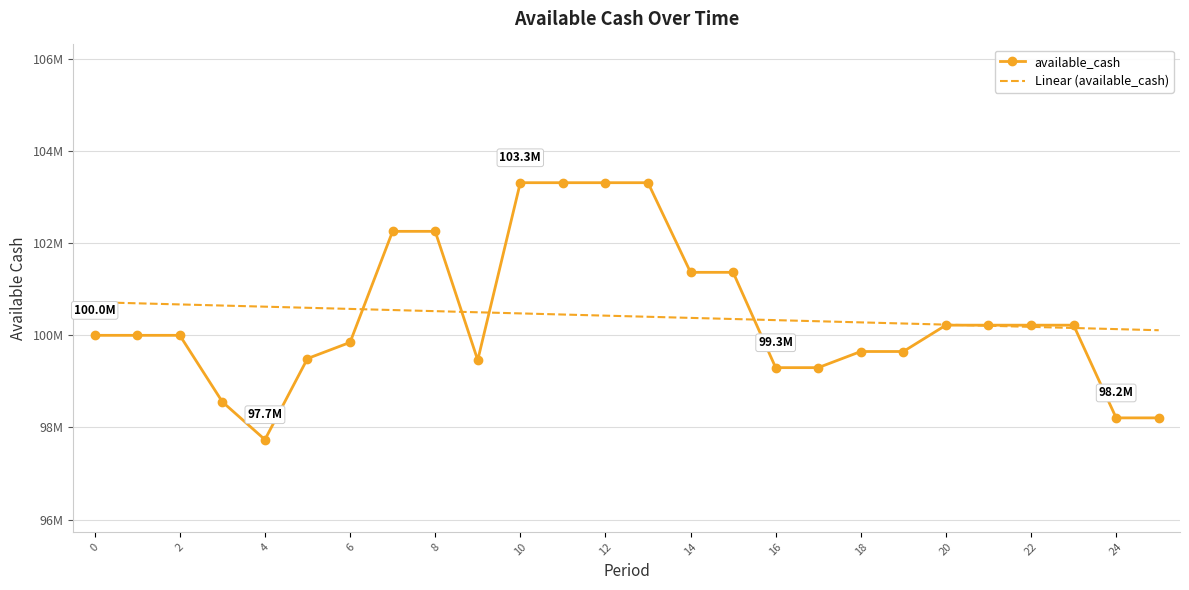

Which series has the largest total across all categories?

available_cash